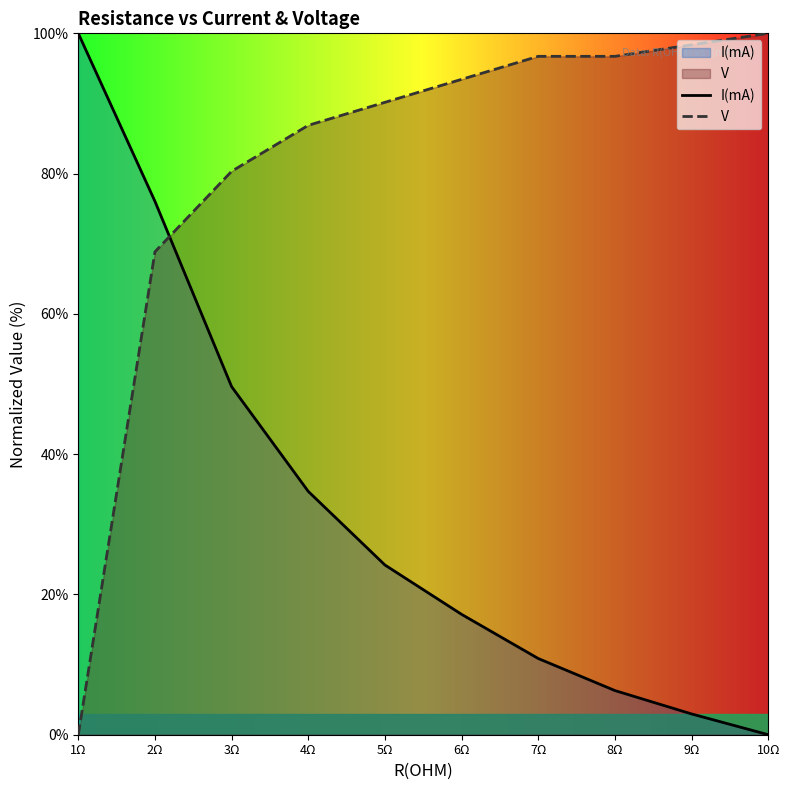

The value of I(mA) at 10Ω is 37.7. True or false?

False